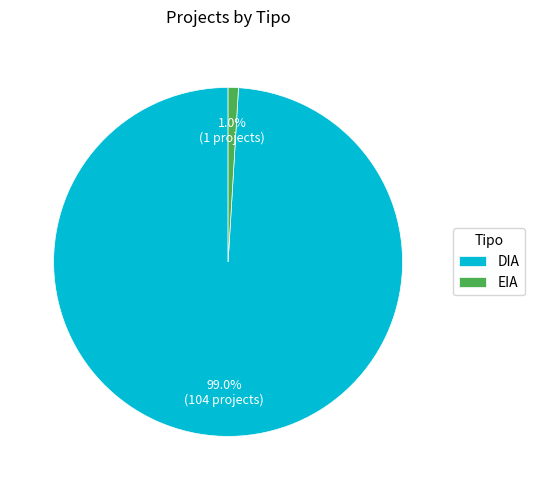

Is the sum of DIA and EIA greater than half?

Yes